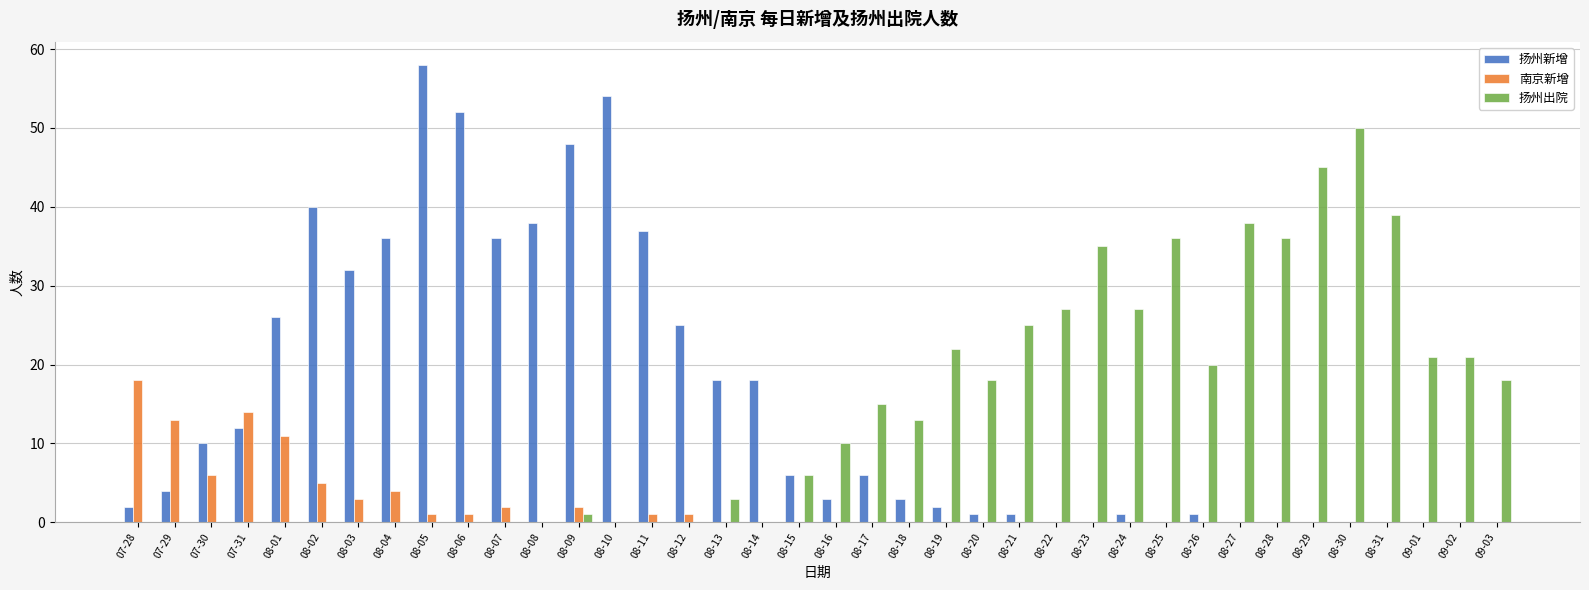

What is the sum of all 南京新增 values?

82